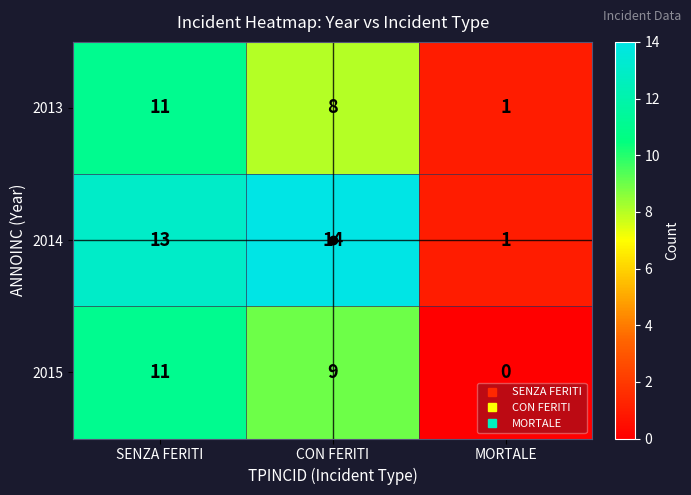

Rank the categories by 2015 value from lowest to highest.

MORTALE, CON FERITI, SENZA FERITI